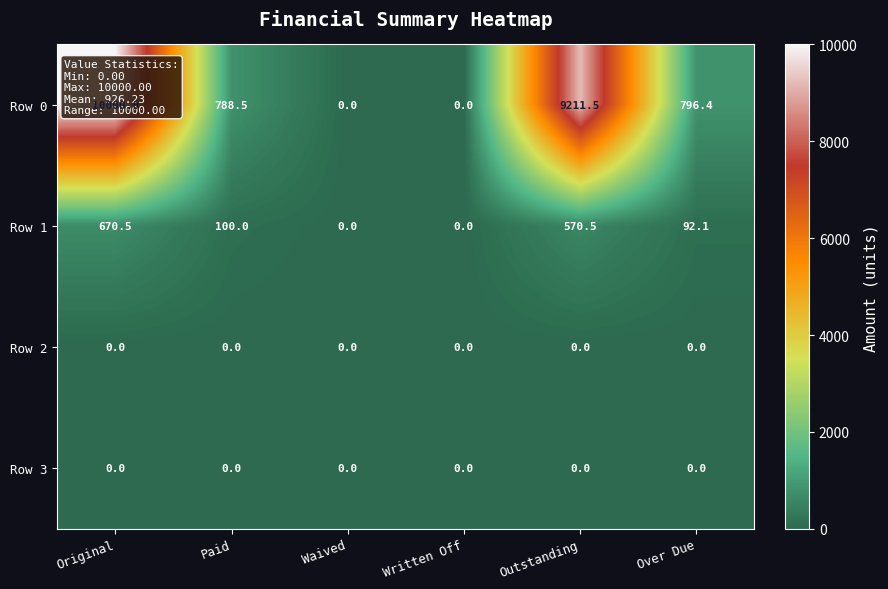

At how many categories does at least one series exceed 7825?

2